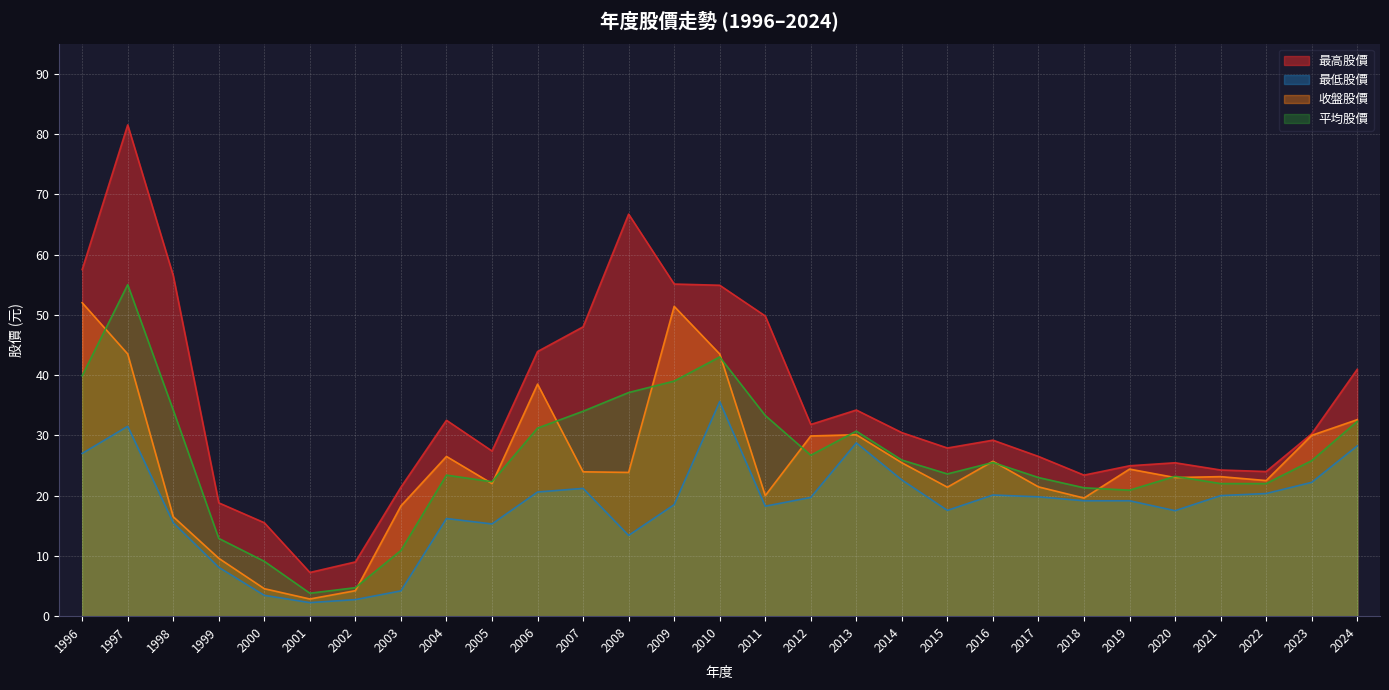

Does the chart have visible grid lines?

Yes